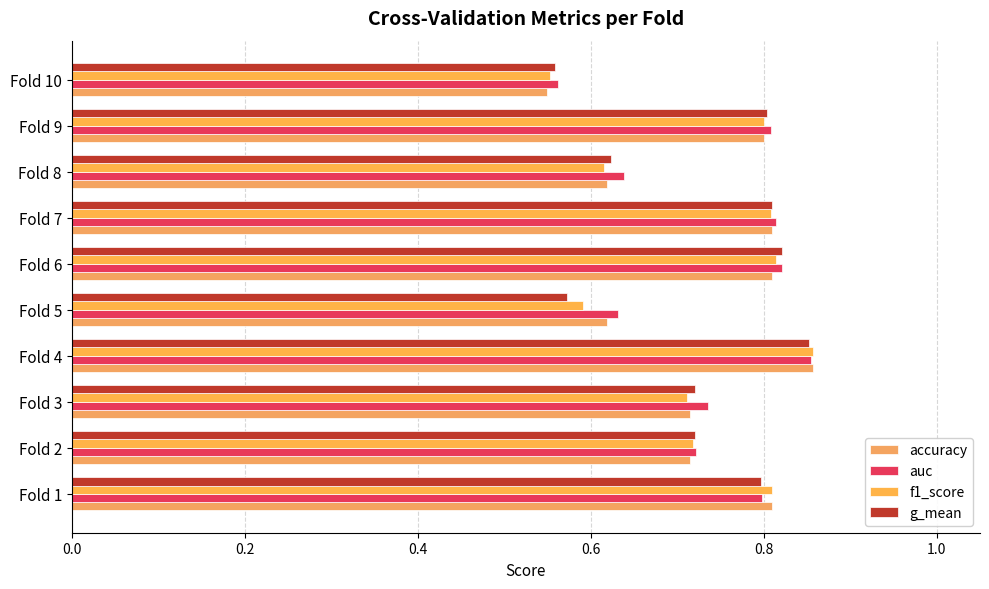

Count the number of data series in this chart.

4